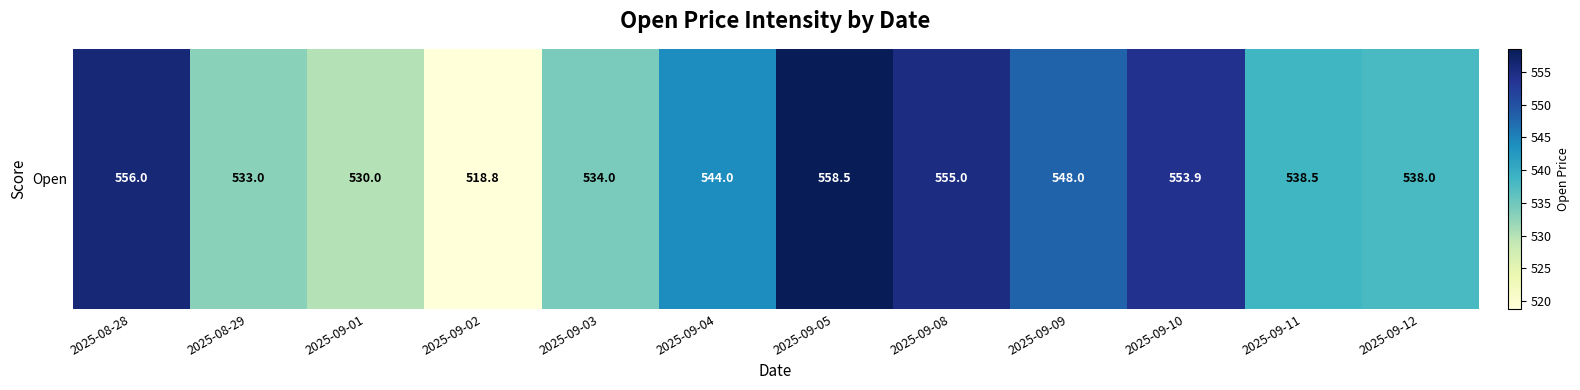

What is the sum of the values at 2025-09-04 and 2025-09-08?

1099.0